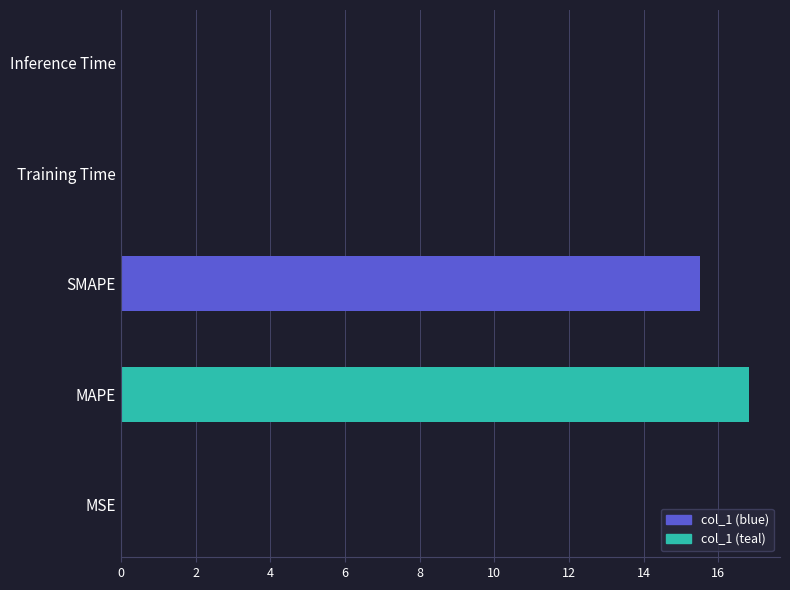

What is the sum of all values?

32.3